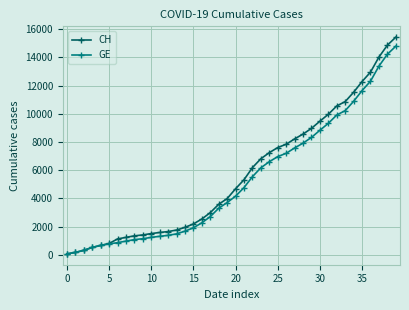

At how many categories does at least one series exceed 4998?

19